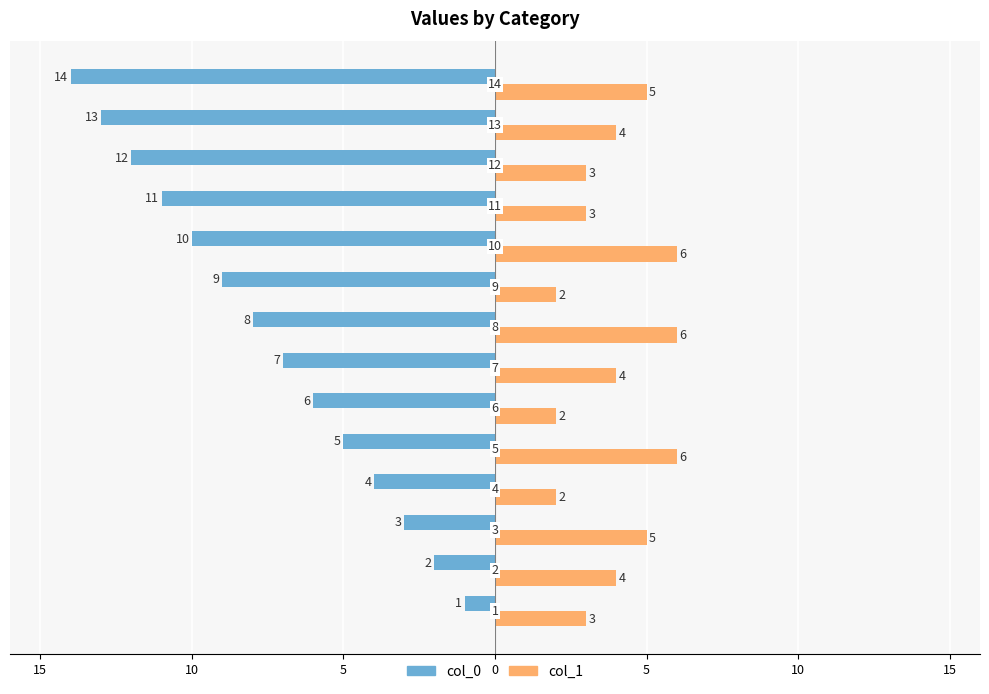

What are all the series names shown in the legend?

col_0, col_1